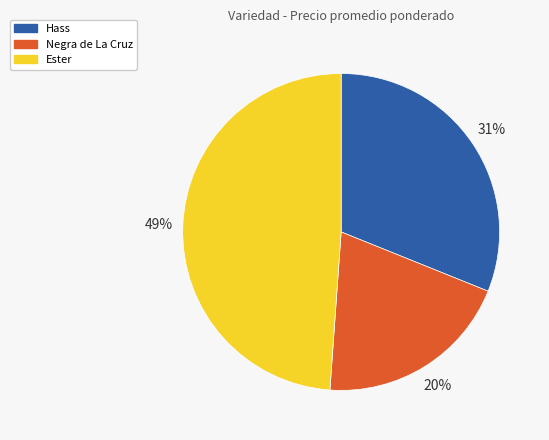

Which slice is the smallest?

Negra de La Cruz